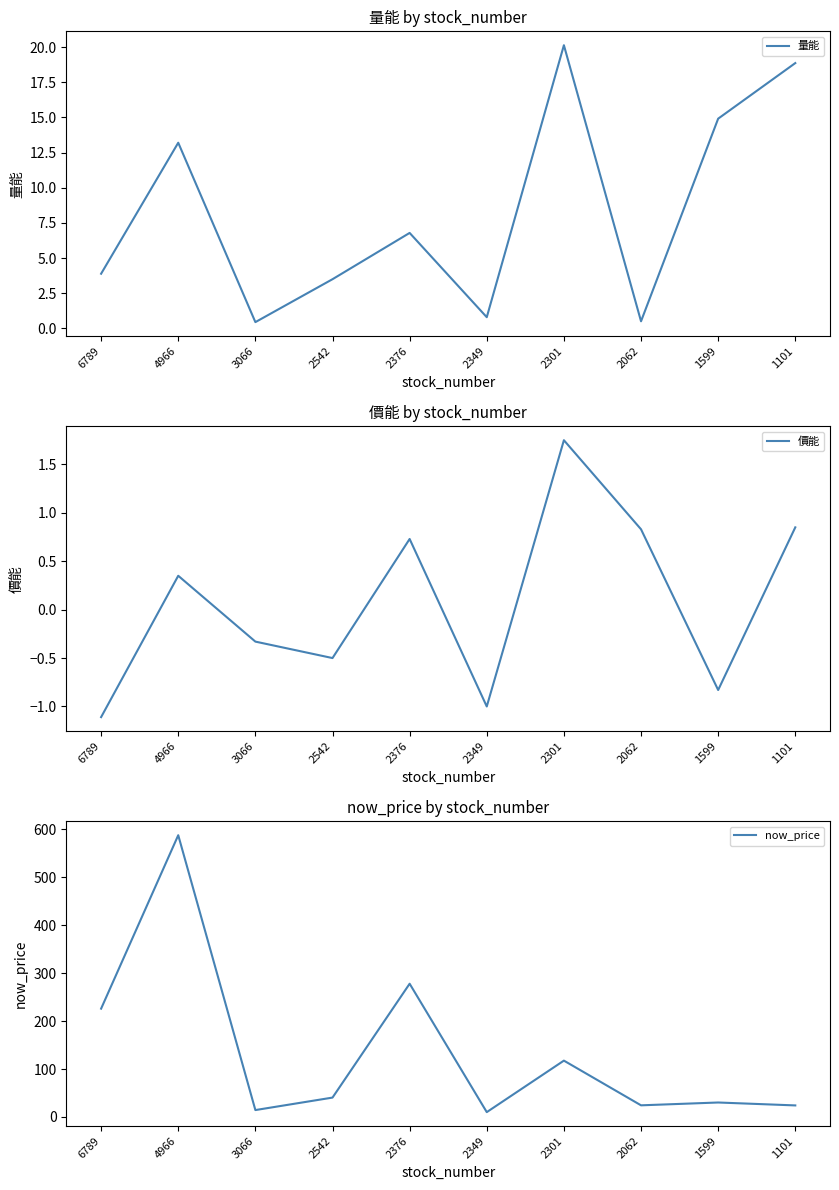

After their last crossing, which series has the higher values: 量能 or 價能?

量能